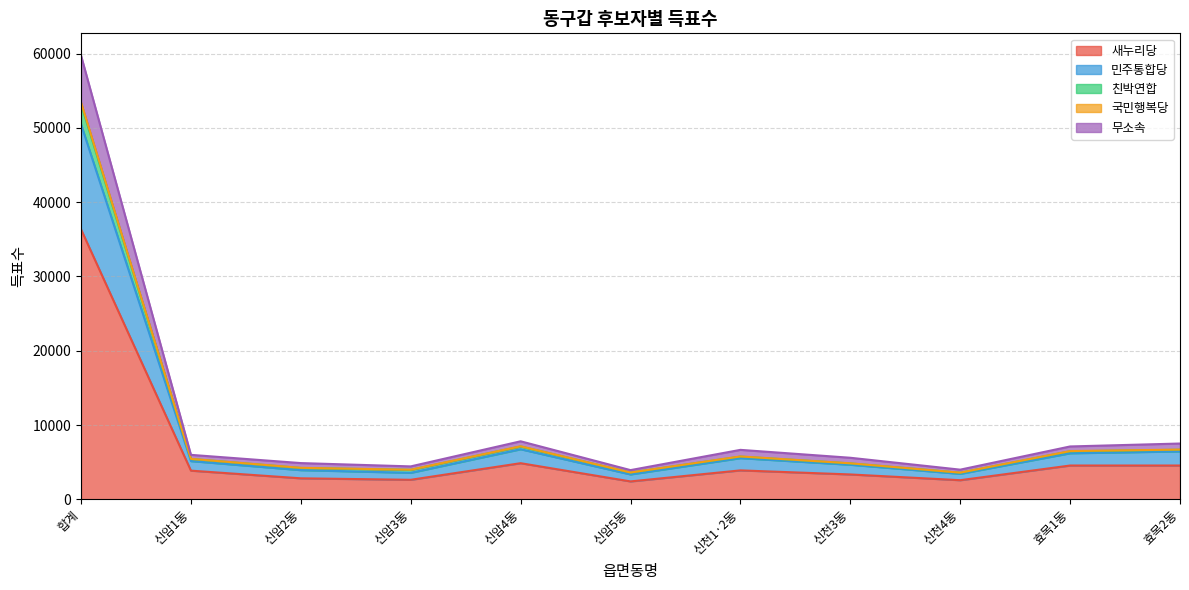

The value of 새누리당 at 신천4동 is 2570. True or false?

True